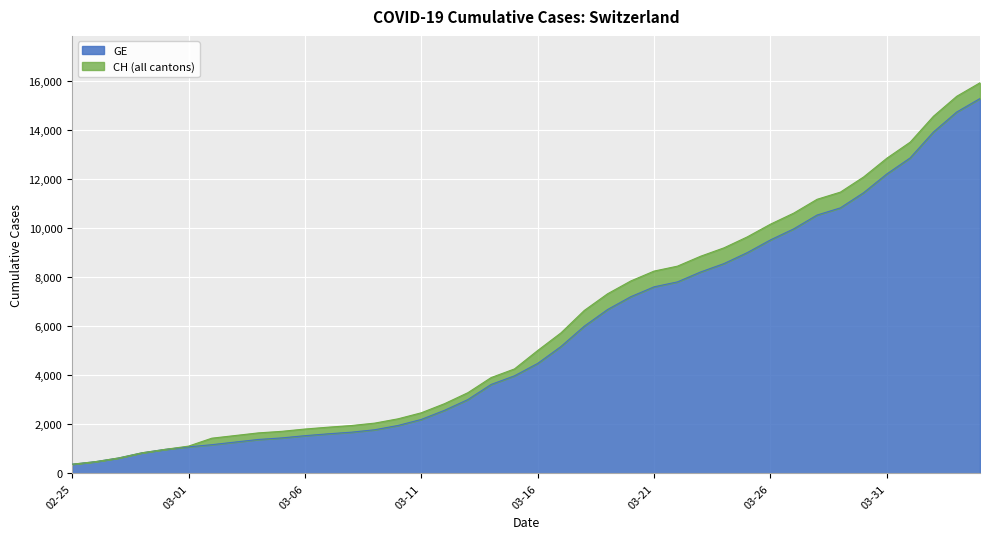

What are all the series names shown in the legend?

GE, CH (all cantons)